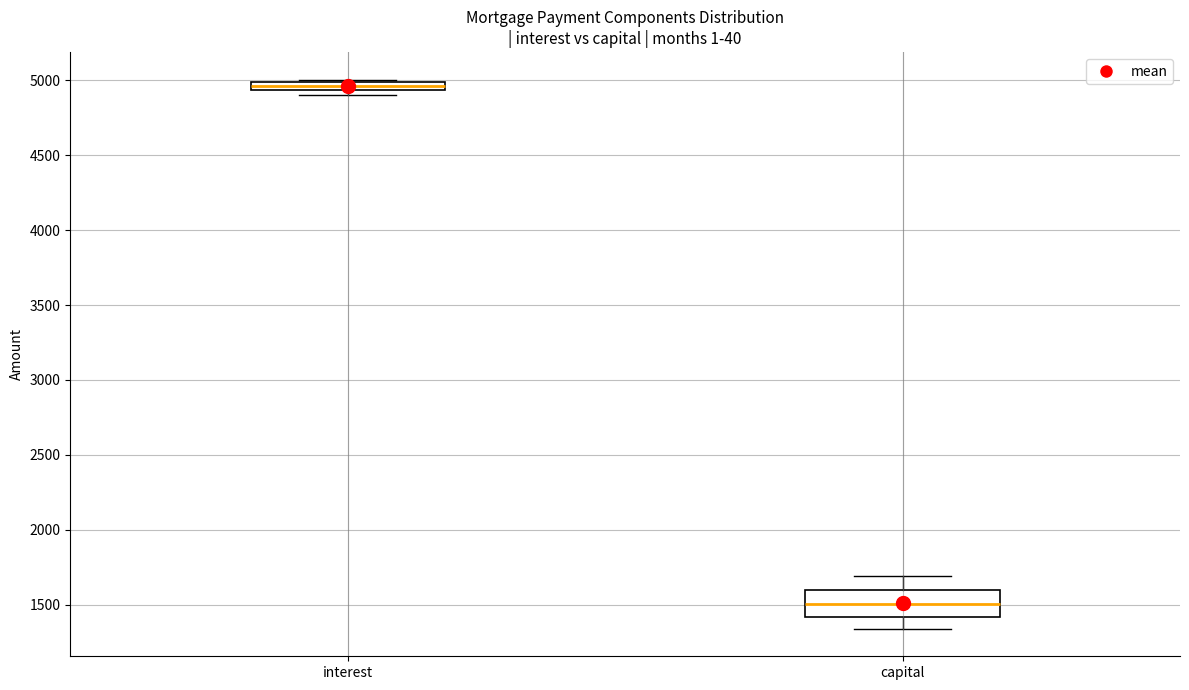

Where is the upper edge of the box for capital on the y-axis? The values are not printed on the chart, so give them approximately, as read against the axis.

1600